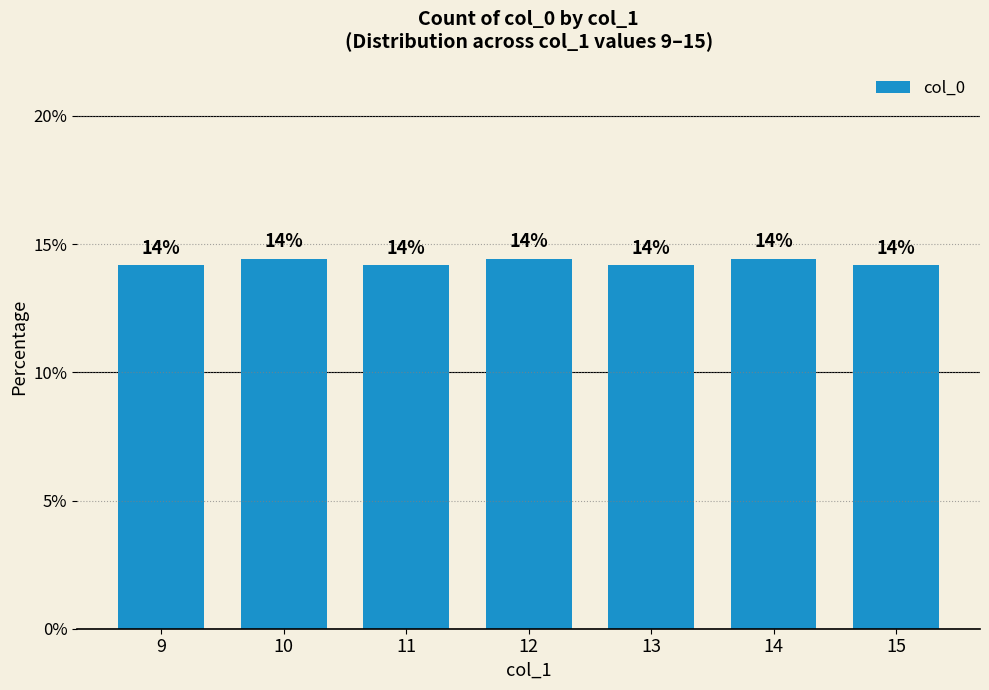

Does the chart contain any negative values?

No